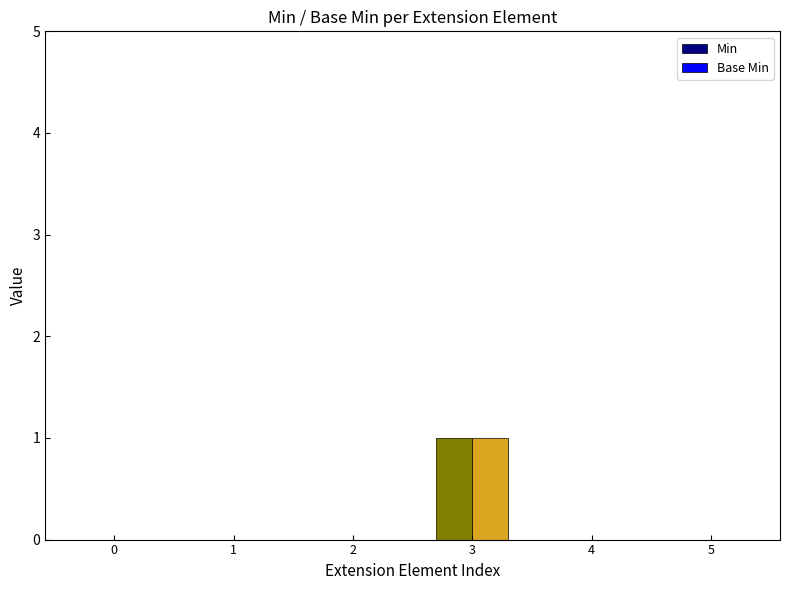

At which label does Min reach its peak?

3